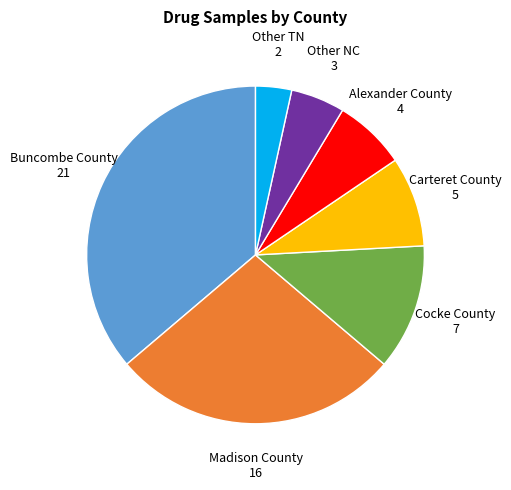

Does any single category account for the majority?

No